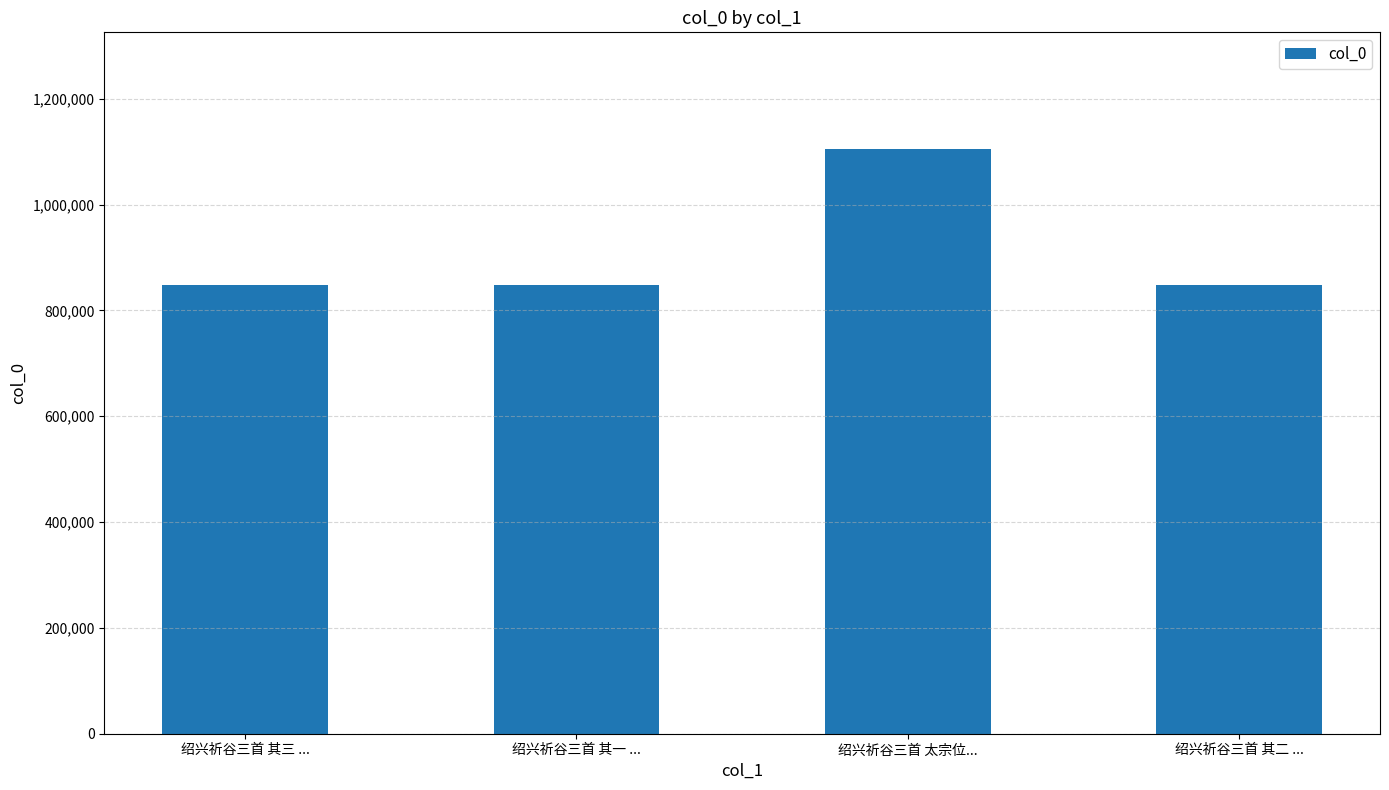

What is the sum of the values at 绍兴祈谷三首 其三 ... and 绍兴祈谷三首 其二 ...?

1695265